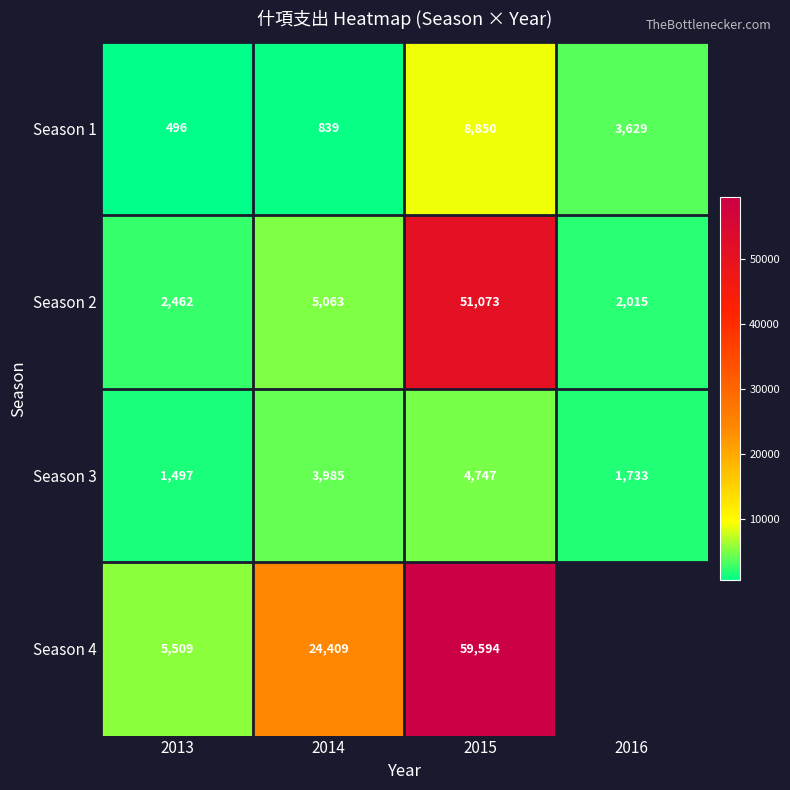

What is the total value across all series at 2013?

9964